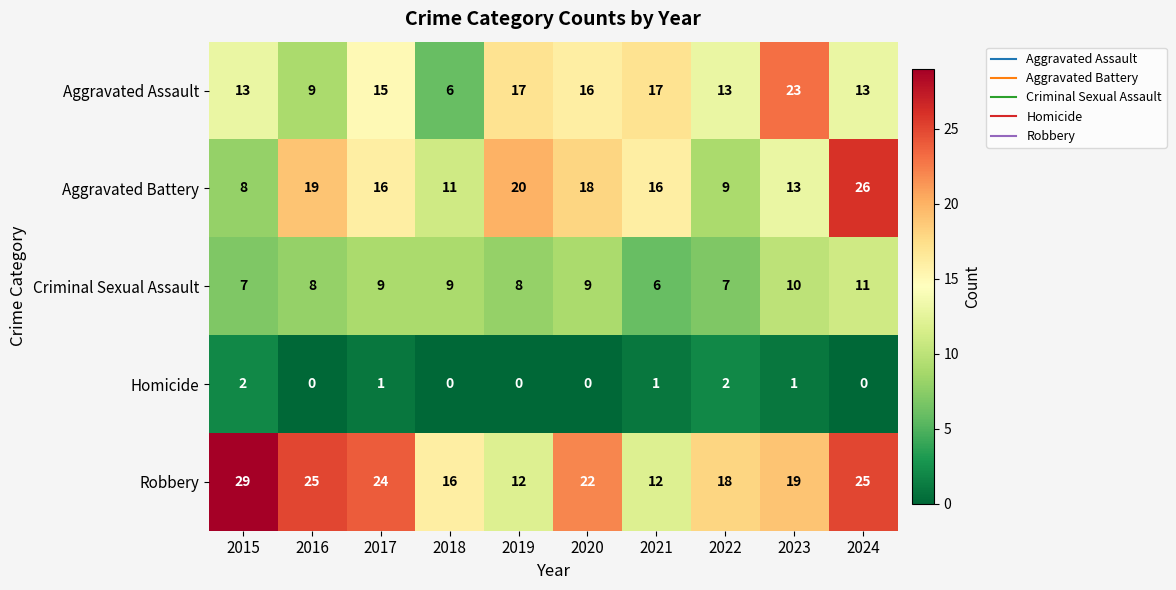

What is the difference between the second highest and second lowest values in the Robbery series?

13